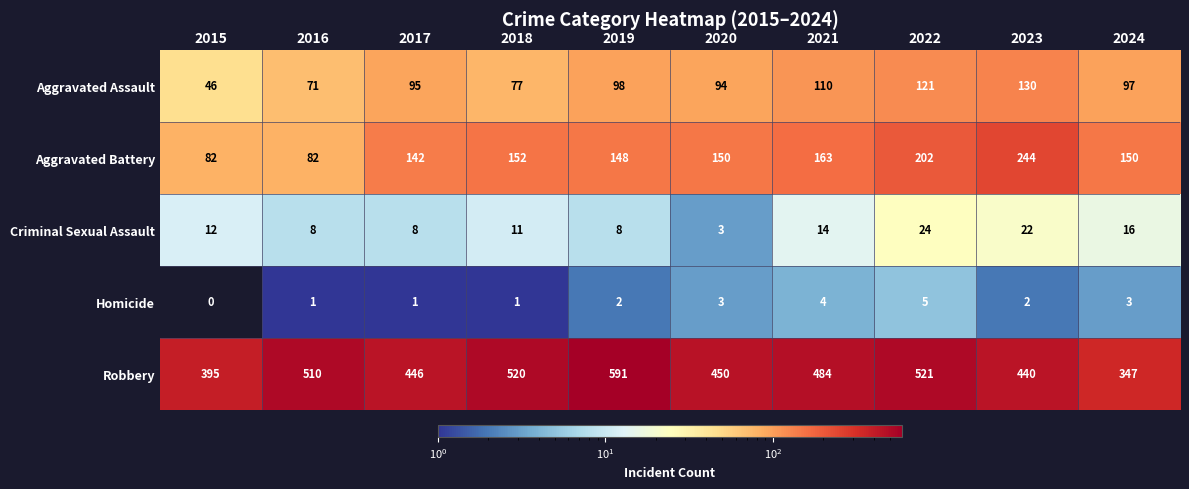

Which series changed the most between 2021 and 2024?

Robbery